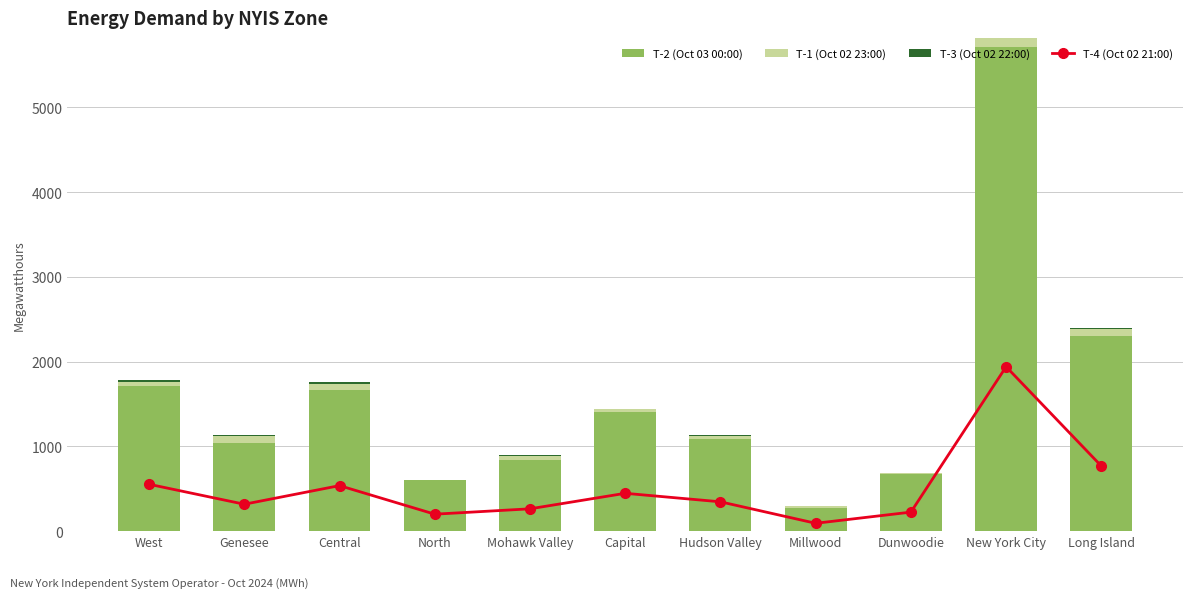

What is the label of the 5th bar from the left?

Mohawk Valley